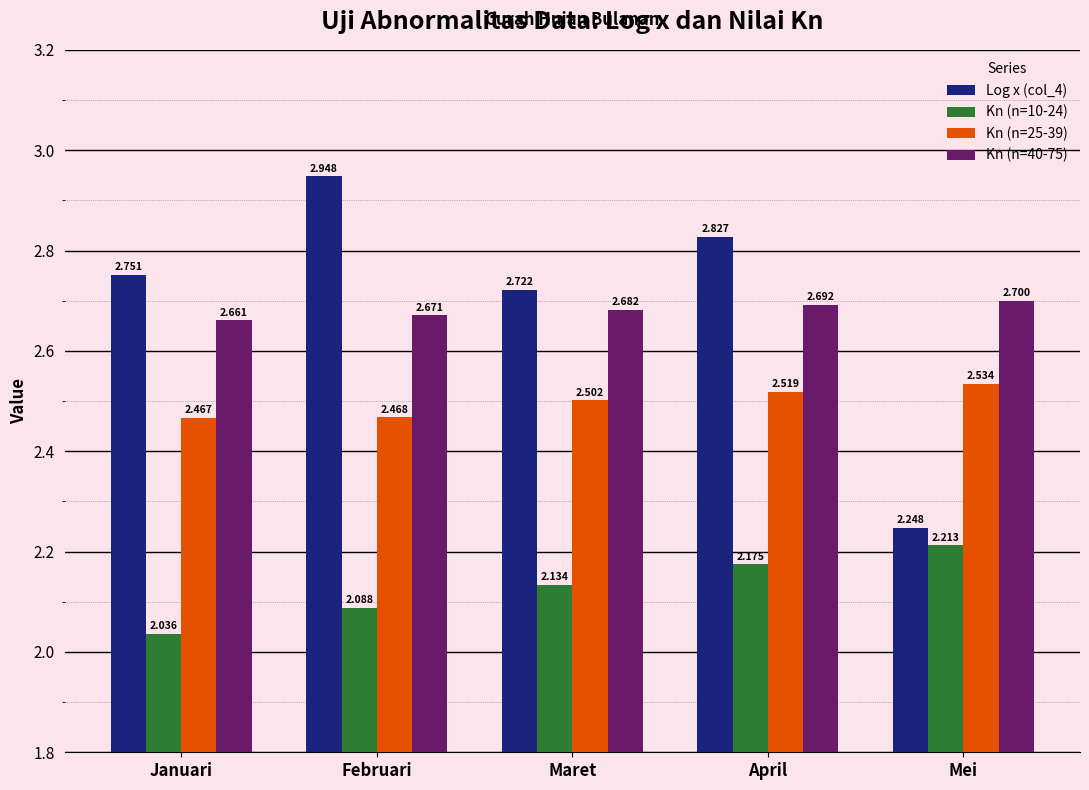

What is the label of the 2nd bar from the left?

Februari